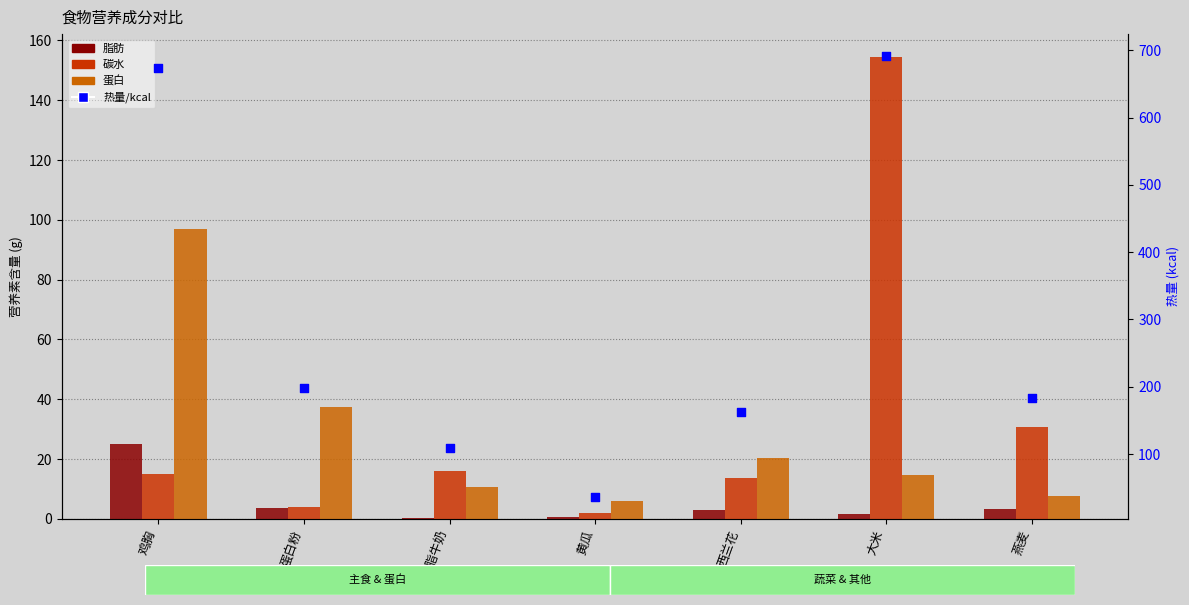

Which series contains the highest Y value?

热量/kcal